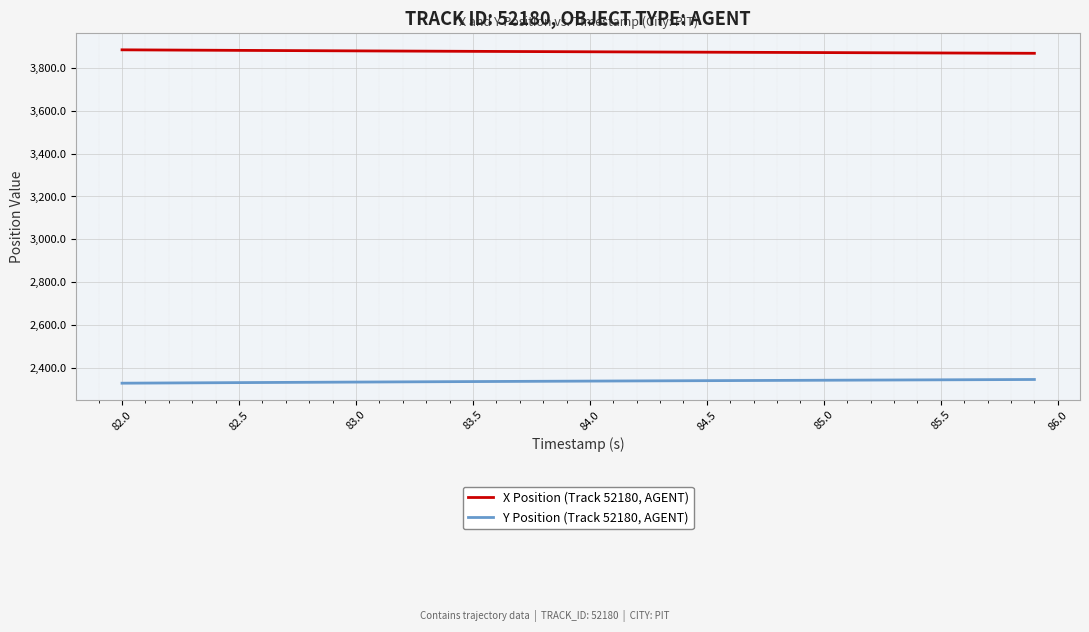

List the series in order of their peak value, lowest first.

Y Position (Track 52180, AGENT), X Position (Track 52180, AGENT)